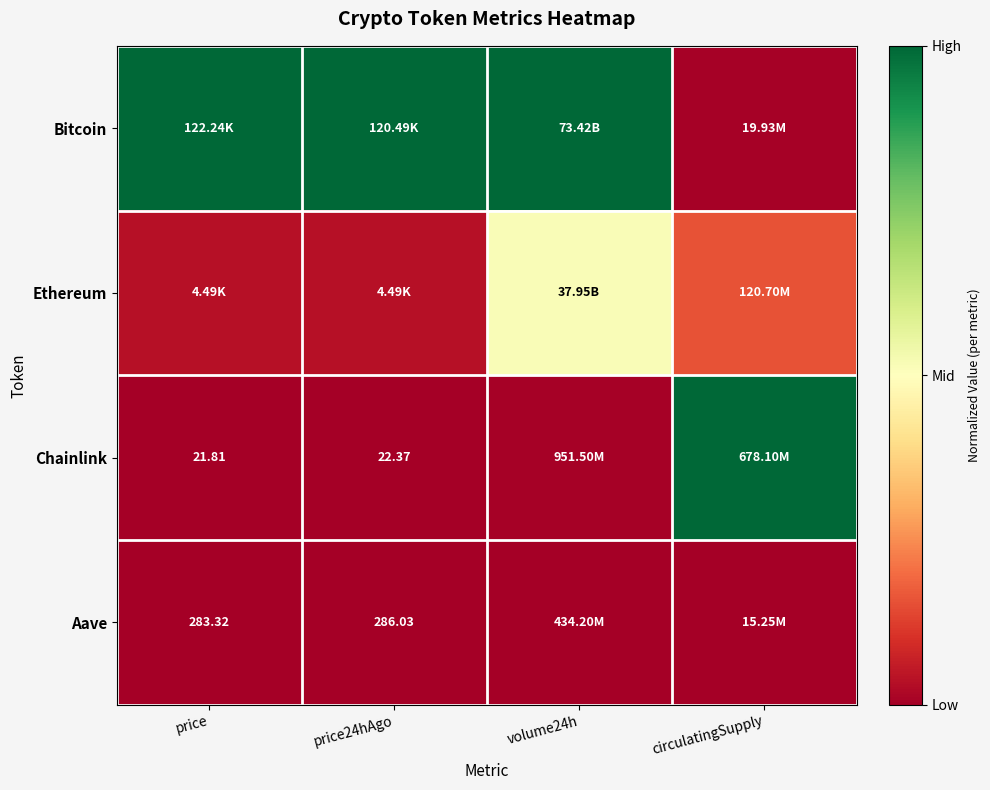

Is the value of Aave at price24hAgo greater than the value of Chainlink at price24hAgo?

Yes